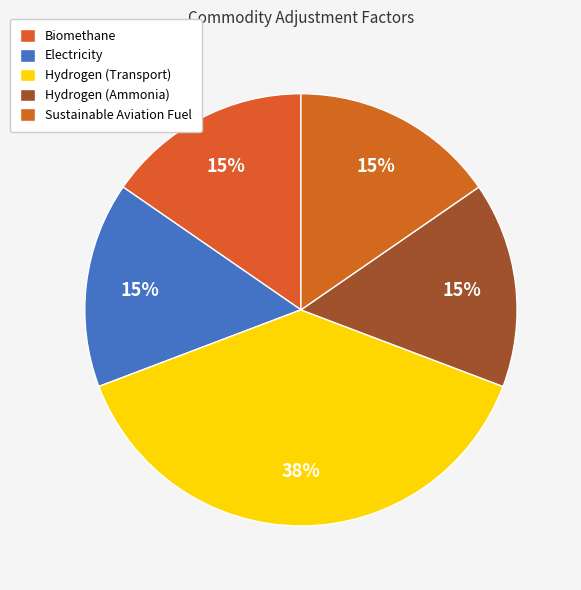

Does any single category account for the majority?

No